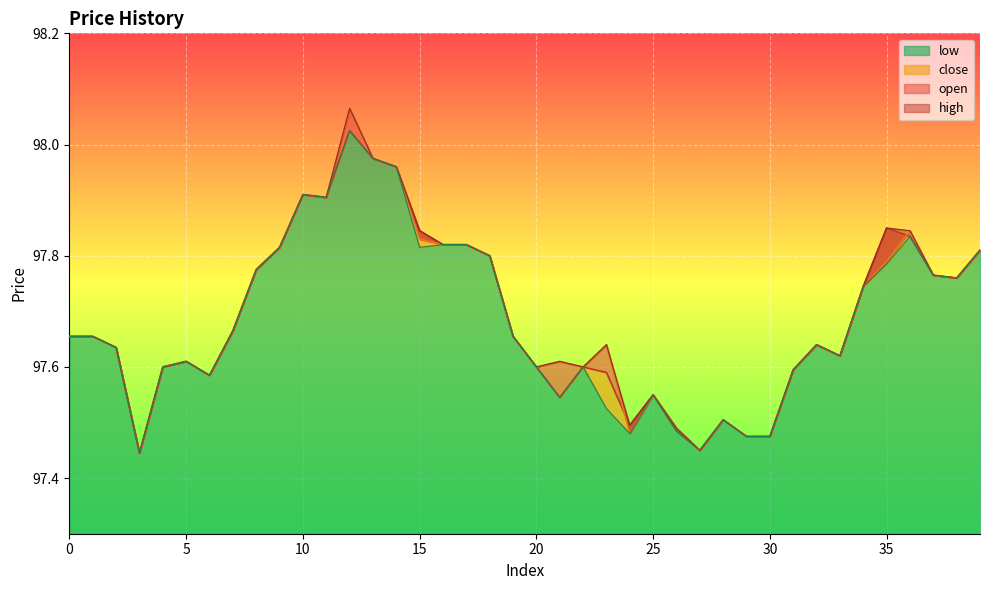

Reading right to left, what are all the values shown in this chart?

open: 39=97.8	38=97.8	37=97.8	36=97.8	35=97.8	34=97.7	33=97.6	32=97.6	31=97.6	30=97.5	29=97.5	28=97.5	27=97.5	26=97.5	25=97.5	24=97.5	23=97.6	22=97.6	21=97.6	20=97.6	19=97.7	18=97.8	17=97.8	16=97.8	15=97.8	14=98.0	13=98.0	12=98.1	11=97.9	10=97.9	9=97.8	8=97.8	7=97.7	6=97.6	5=97.6	4=97.6	3=97.4	2=97.6	1=97.7	0=97.7
high: 39=97.8	38=97.8	37=97.8	36=97.8	35=97.8	34=97.7	33=97.6	32=97.6	31=97.6	30=97.5	29=97.5	28=97.5	27=97.5	26=97.5	25=97.5	24=97.5	23=97.6	22=97.6	21=97.6	20=97.6	19=97.7	18=97.8	17=97.8	16=97.8	15=97.8	14=98.0	13=98.0	12=98.1	11=97.9	10=97.9	9=97.8	8=97.8	7=97.7	6=97.6	5=97.6	4=97.6	3=97.4	2=97.6	1=97.7	0=97.7
low: 39=97.8	38=97.8	37=97.8	36=97.8	35=97.8	34=97.7	33=97.6	32=97.6	31=97.6	30=97.5	29=97.5	28=97.5	27=97.5	26=97.5	25=97.5	24=97.5	23=97.5	22=97.6	21=97.5	20=97.6	19=97.7	18=97.8	17=97.8	16=97.8	15=97.8	14=98.0	13=98.0	12=98.0	11=97.9	10=97.9	9=97.8	8=97.8	7=97.7	6=97.6	5=97.6	4=97.6	3=97.4	2=97.6	1=97.7	0=97.7
close: 39=97.8	38=97.8	37=97.8	36=97.8	35=97.8	34=97.7	33=97.6	32=97.6	31=97.6	30=97.5	29=97.5	28=97.5	27=97.5	26=97.5	25=97.5	24=97.5	23=97.6	22=97.6	21=97.5	20=97.6	19=97.7	18=97.8	17=97.8	16=97.8	15=97.8	14=98.0	13=98.0	12=98.0	11=97.9	10=97.9	9=97.8	8=97.8	7=97.7	6=97.6	5=97.6	4=97.6	3=97.4	2=97.6	1=97.7	0=97.7